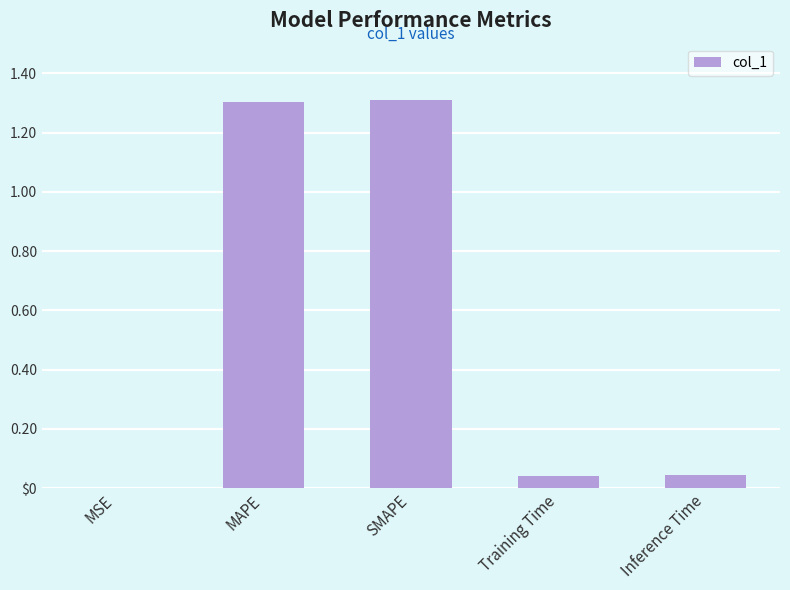

The chart shows a value of 0.1 at Inference Time. True or false?

False